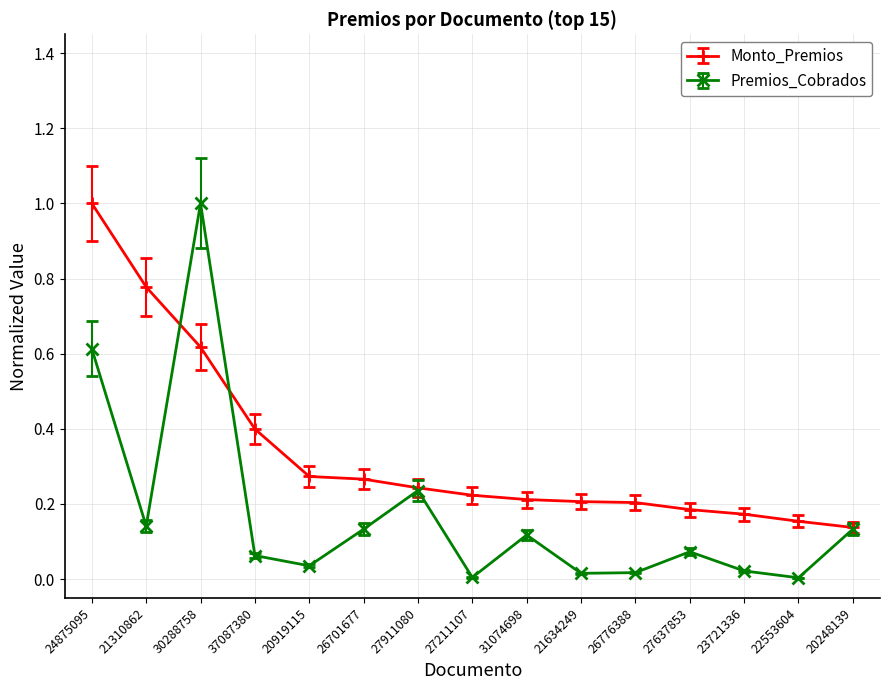

Is this an area chart (filled region under the line)?

No